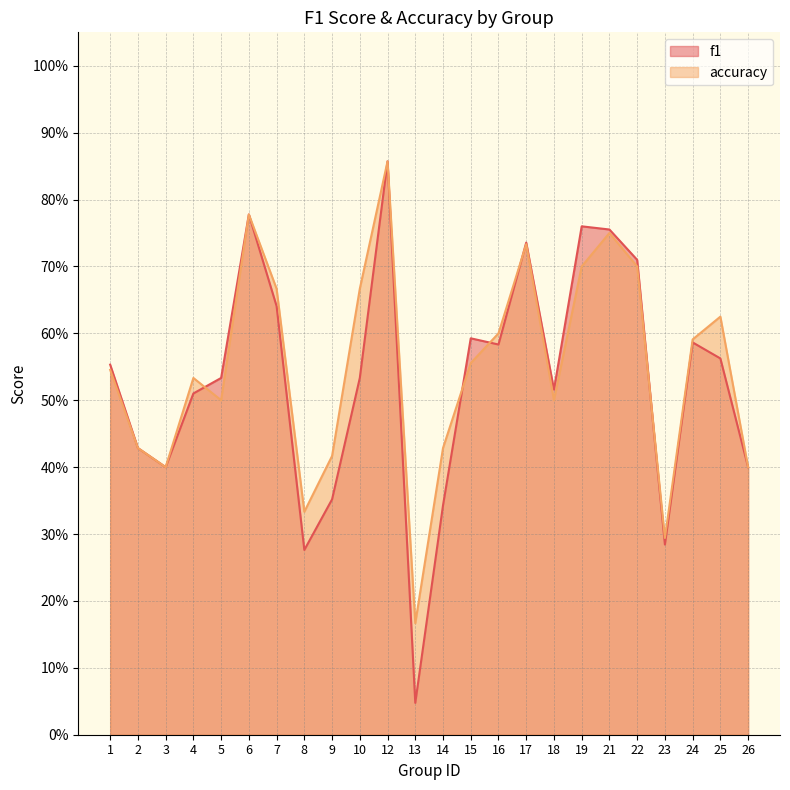

Rank the series at 25 from lowest to highest value.

f1, accuracy